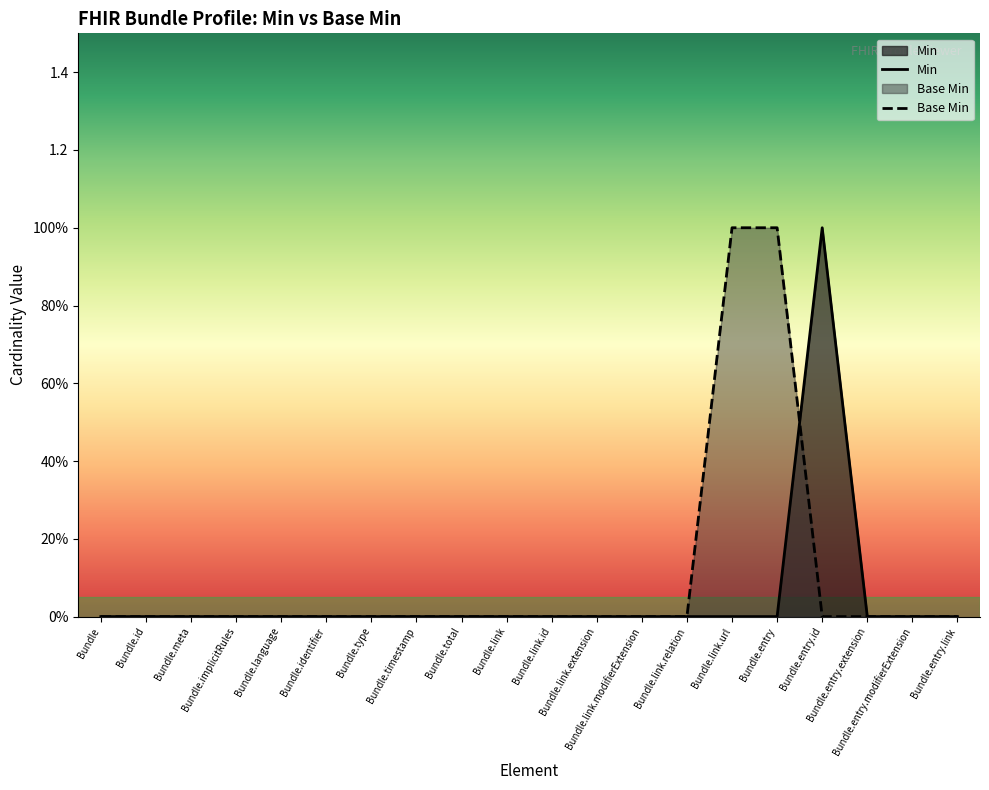

What is the sum of all Min values?

1